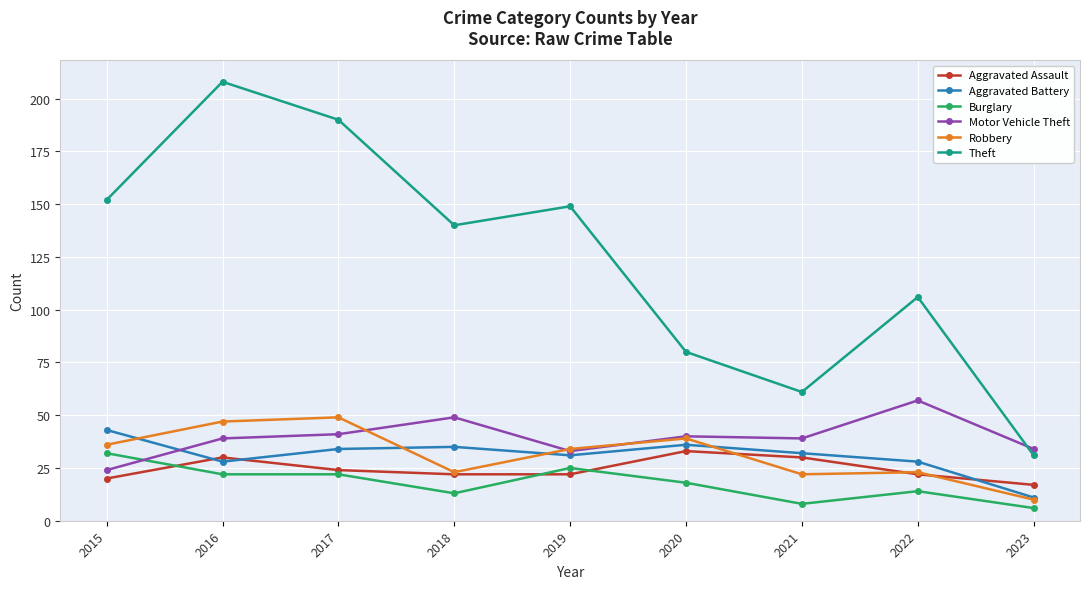

Between which two adjacent categories do Robbery and Aggravated Battery first intersect?

2015 and 2016